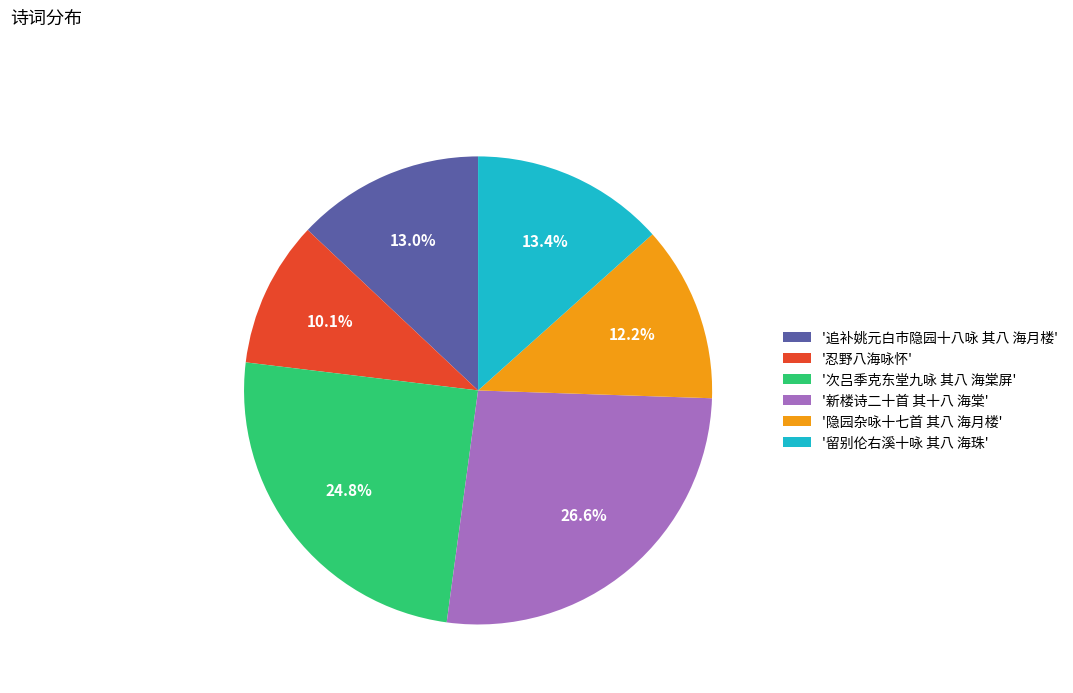

How many slices are in this pie chart?

6